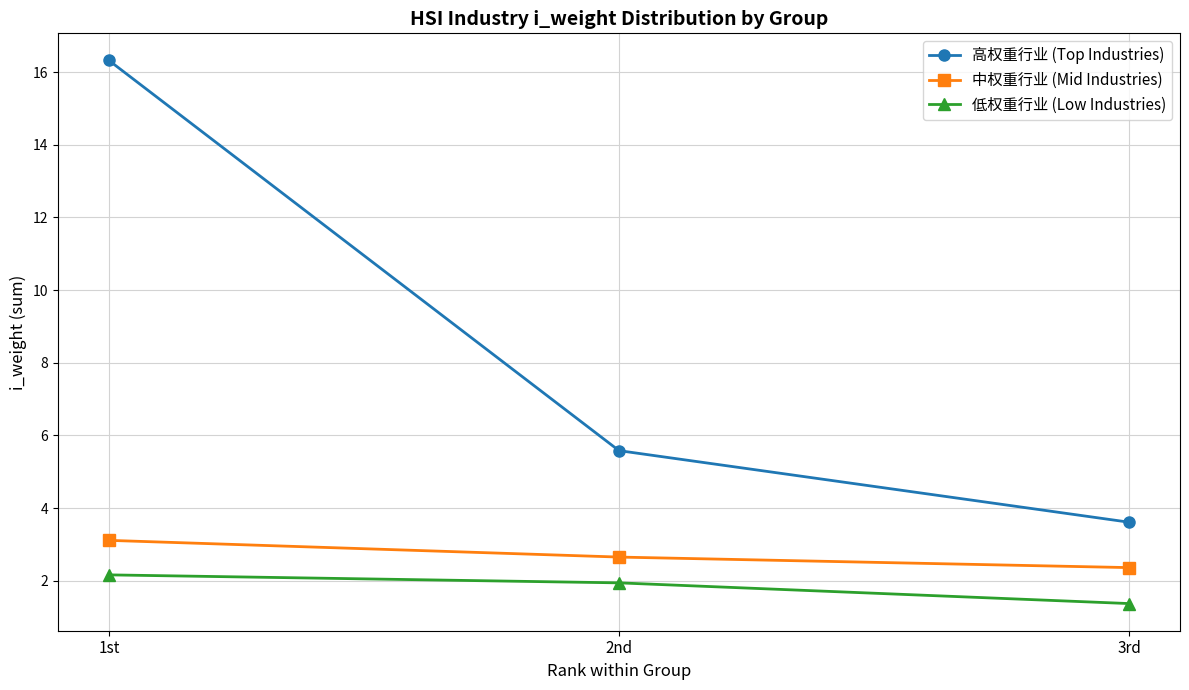

What is the lowest value of the 高权重行业 (Top Industries) series?

3.6